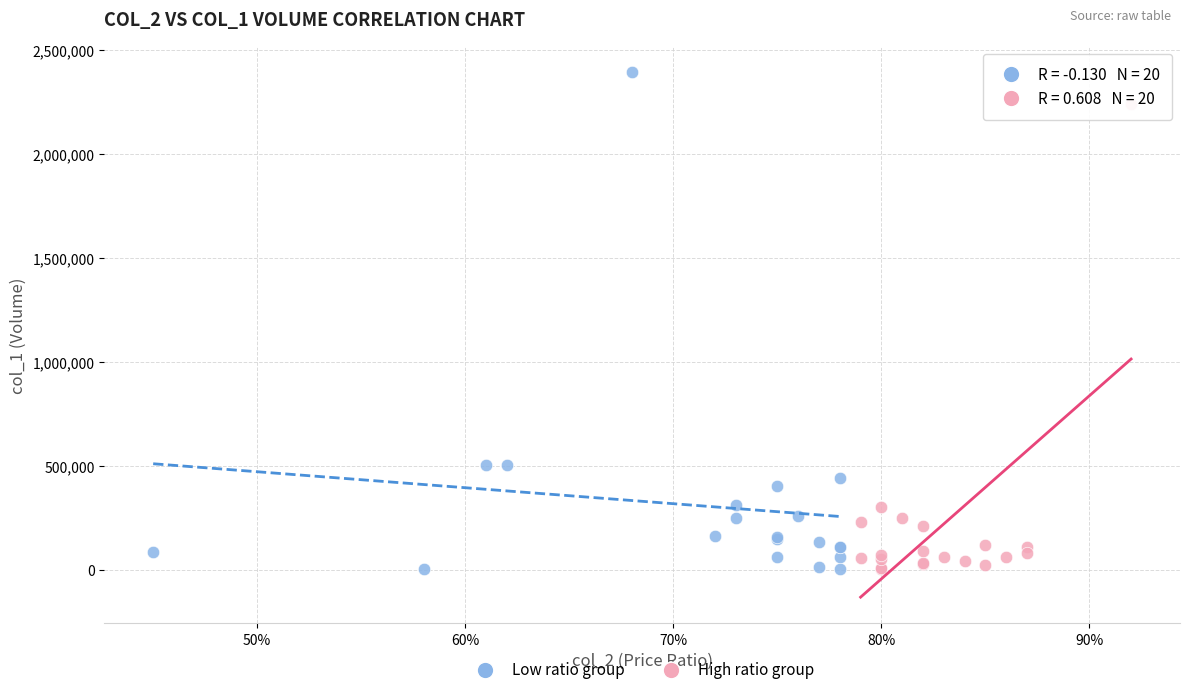

What are all the series names shown in the legend?

Low ratio group, High ratio group